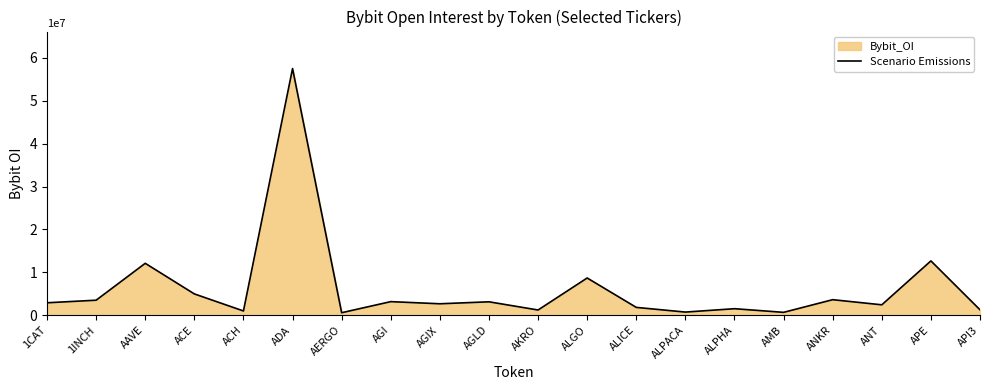

What is the sum of the values at 1CAT and AGLD?

6017325